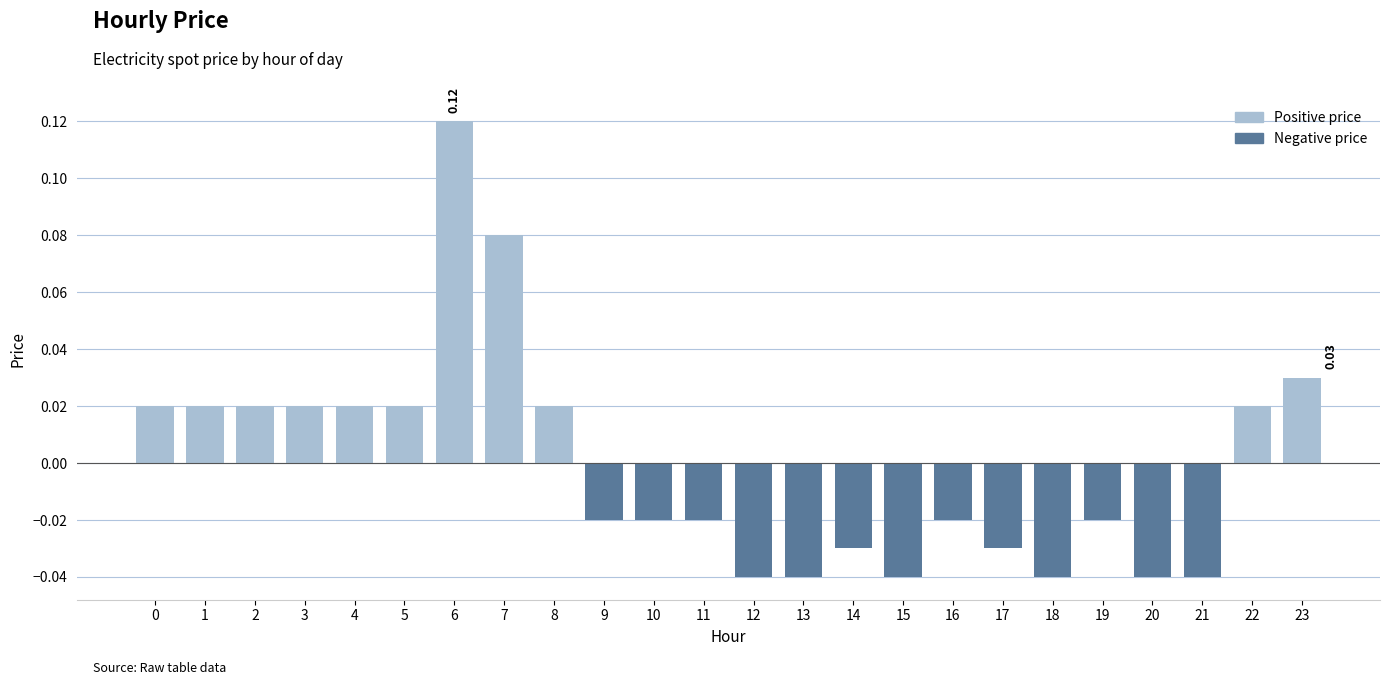

How many values are below 0?

13